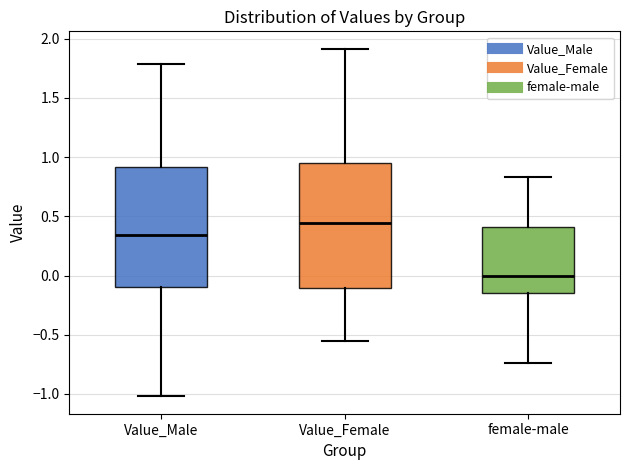

Reading left to right, read every box against the y-axis: the position of its median line, the range the box covers, and the ends of its whiskers. The values are not printed on the chart, so give them approximately, as read against the axis.

Value_Male: median 0.35, box -0.10 to 0.90, whiskers -1.00 to 1.80
Value_Female: median 0.45, box -0.10 to 0.95, whiskers -0.55 to 1.90
female-male: median 0.00, box -0.15 to 0.40, whiskers -0.75 to 0.85